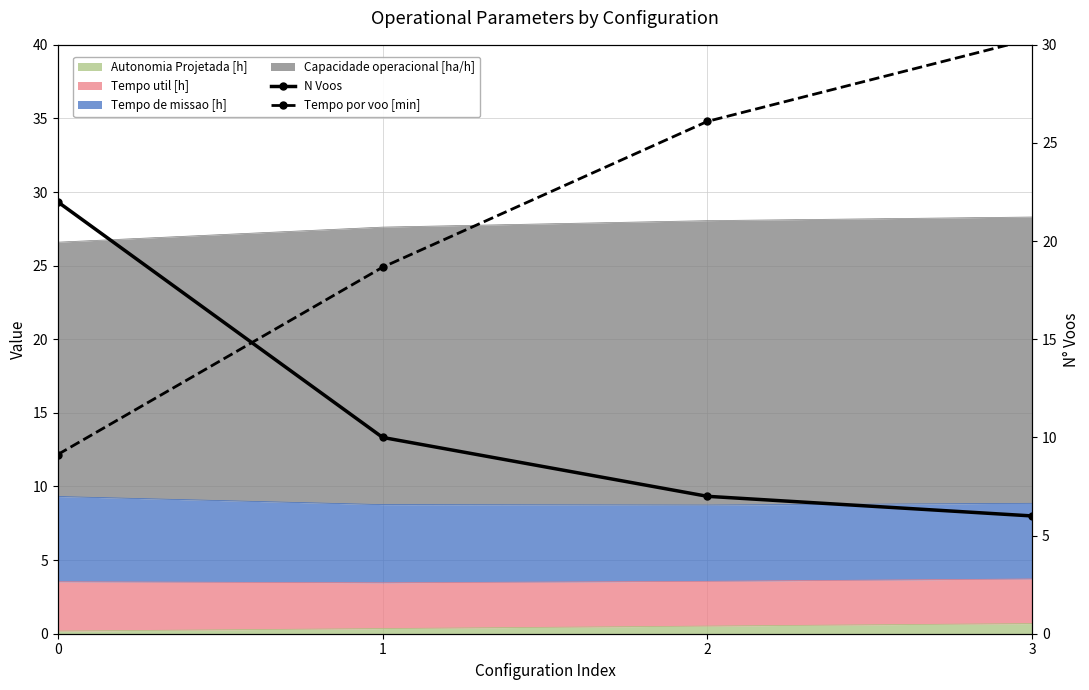

True or false: N Voos has more than 2 points higher than both neighbors.

False